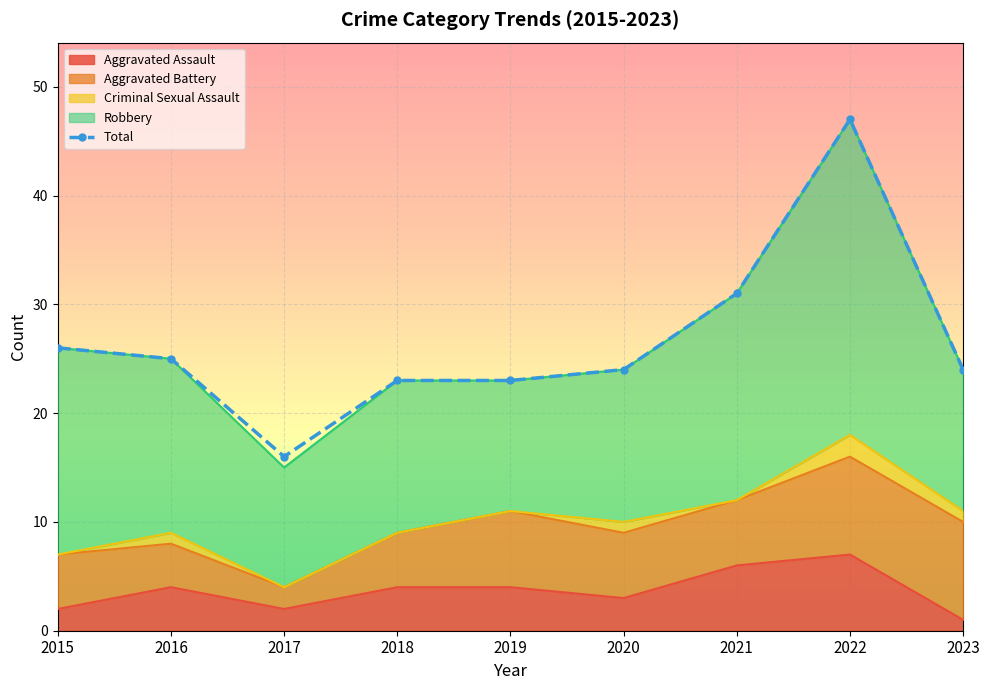

True or false: Total and Criminal Sexual Assault cross at least once.

False